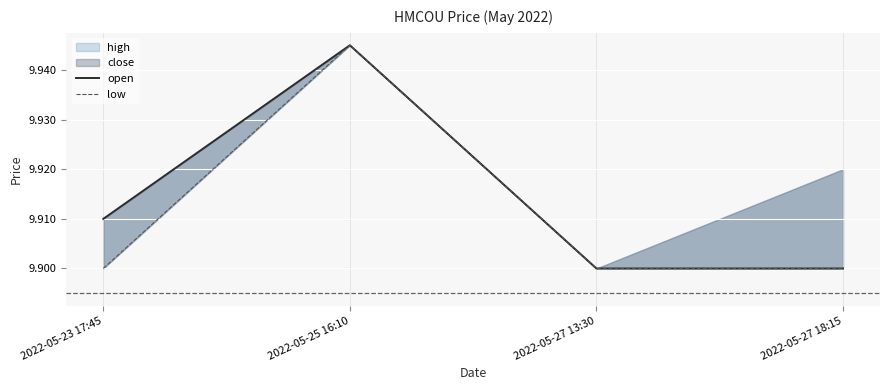

Is this an area chart (filled region under the line)?

No